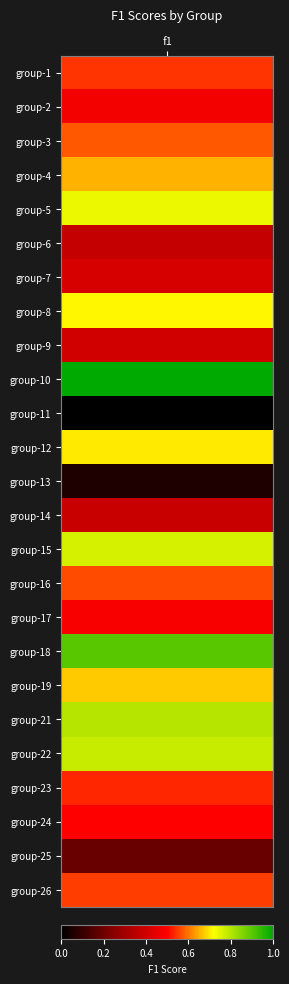

Between 7 and 2, which is larger?

2